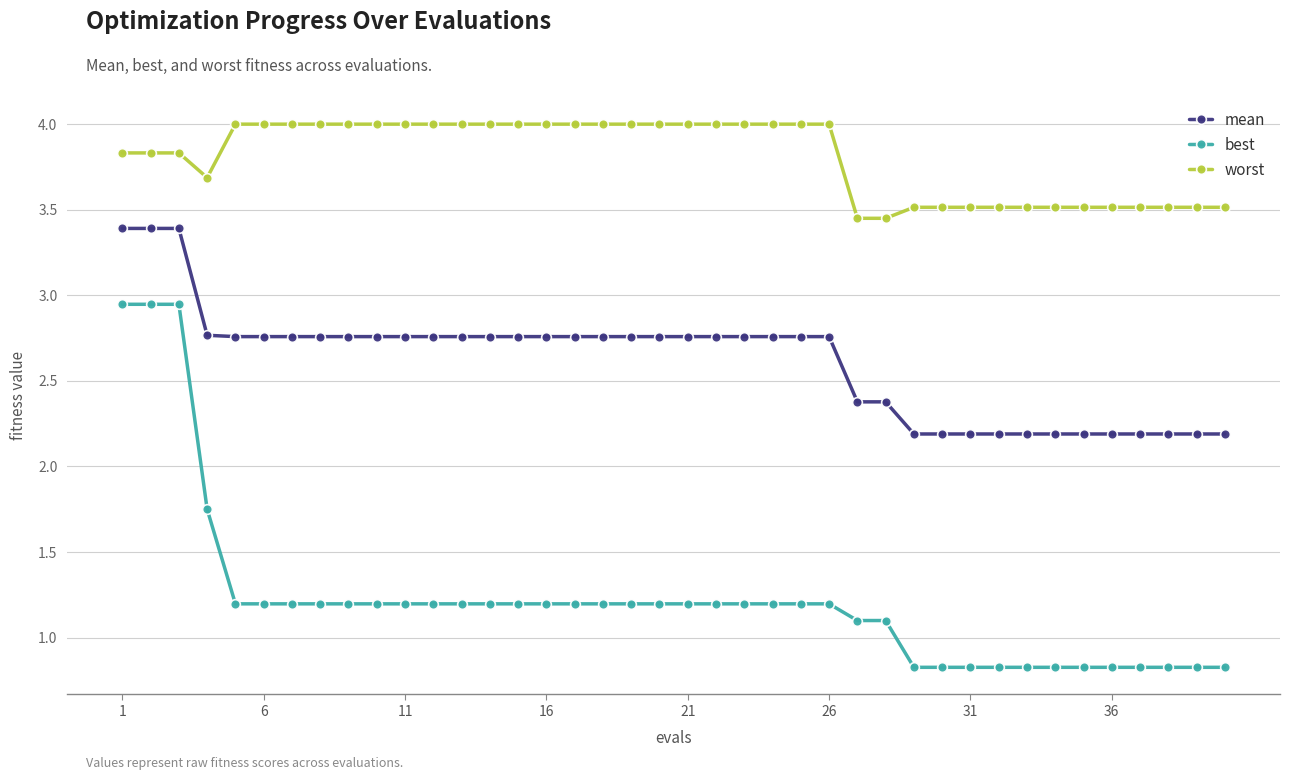

How many values in the best series are below 1?

12